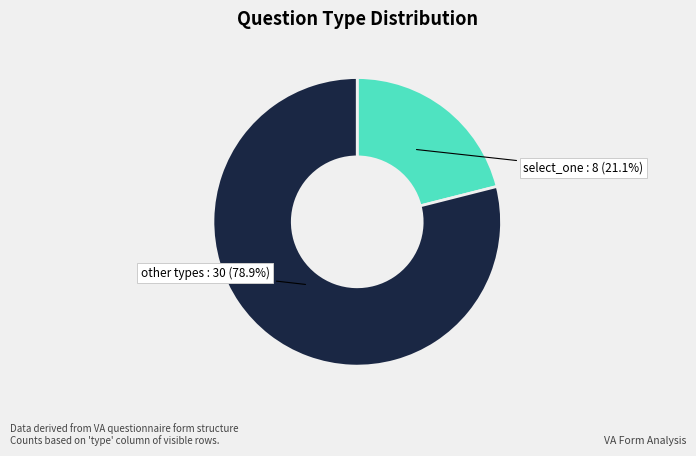

What is the largest slice in the pie chart?

other types